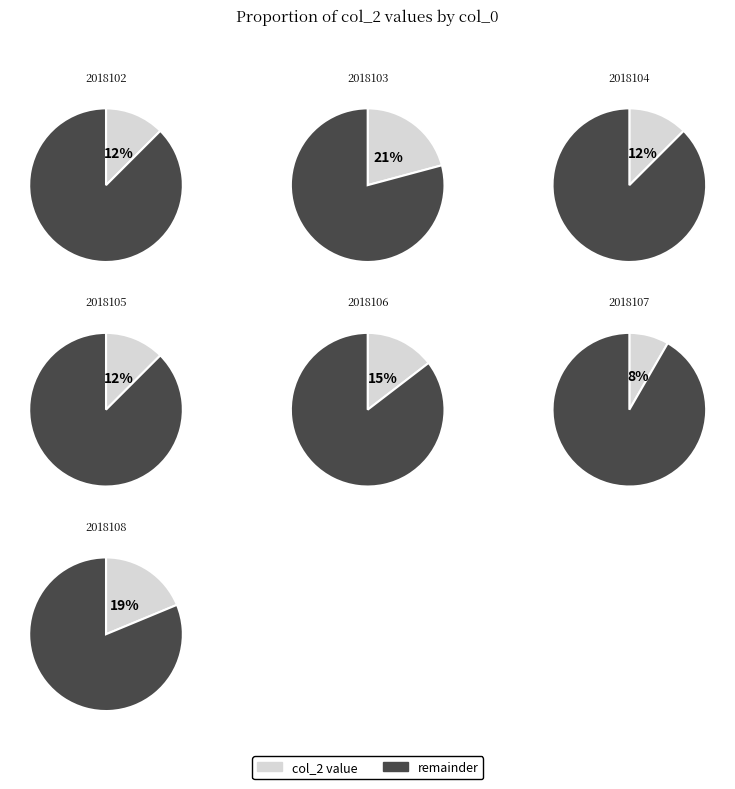

The 2018102 slice represents 25% of the pie. True or false?

False